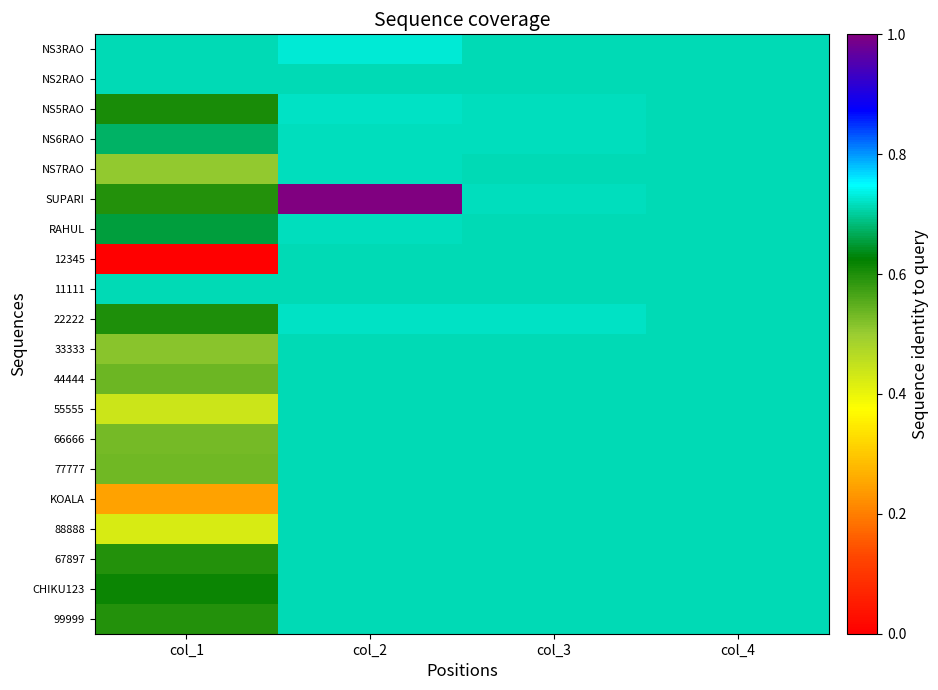

Reading left to right, list all the values displayed in this chart.

NS3RAO: col_1=0.7	col_2=0.7	col_3=0.7	col_4=0.7
NS2RAO: col_1=0.7	col_2=0.7	col_3=0.7	col_4=0.7
NS5RAO: col_1=0.6	col_2=0.7	col_3=0.7	col_4=0.7
NS6RAO: col_1=0.7	col_2=0.7	col_3=0.7	col_4=0.7
NS7RAO: col_1=0.5	col_2=0.7	col_3=0.7	col_4=0.7
SUPARI: col_1=0.6	col_2=1.0	col_3=0.7	col_4=0.7
RAHUL: col_1=0.7	col_2=0.7	col_3=0.7	col_4=0.7
12345: col_1=0.0	col_2=0.7	col_3=0.7	col_4=0.7
11111: col_1=0.7	col_2=0.7	col_3=0.7	col_4=0.7
22222: col_1=0.6	col_2=0.7	col_3=0.7	col_4=0.7
33333: col_1=0.5	col_2=0.7	col_3=0.7	col_4=0.7
44444: col_1=0.5	col_2=0.7	col_3=0.7	col_4=0.7
55555: col_1=0.4	col_2=0.7	col_3=0.7	col_4=0.7
66666: col_1=0.5	col_2=0.7	col_3=0.7	col_4=0.7
77777: col_1=0.5	col_2=0.7	col_3=0.7	col_4=0.7
KOALA: col_1=0.2	col_2=0.7	col_3=0.7	col_4=0.7
88888: col_1=0.4	col_2=0.7	col_3=0.7	col_4=0.7
67897: col_1=0.6	col_2=0.7	col_3=0.7	col_4=0.7
CHIKU123: col_1=0.6	col_2=0.7	col_3=0.7	col_4=0.7
99999: col_1=0.6	col_2=0.7	col_3=0.7	col_4=0.7